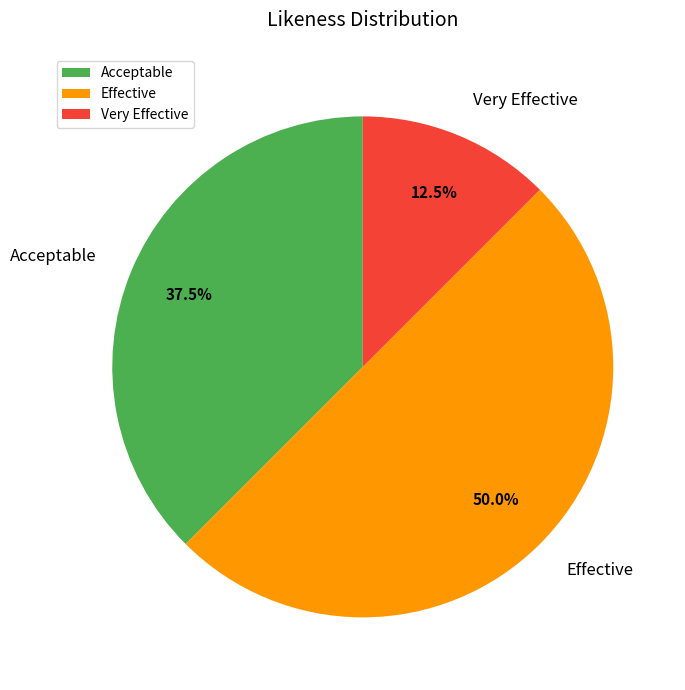

Approximately how many times larger is the value at Very Effective compared to Acceptable?

0.3